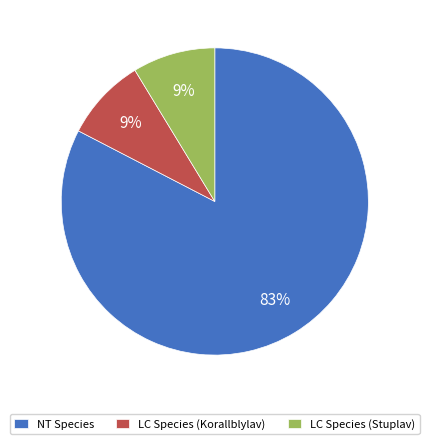

Count the number of slices in the pie.

3